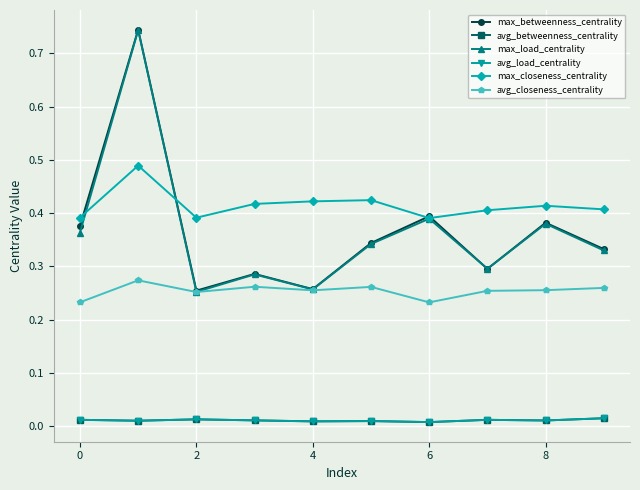

Is this an area chart (filled region under the line)?

No